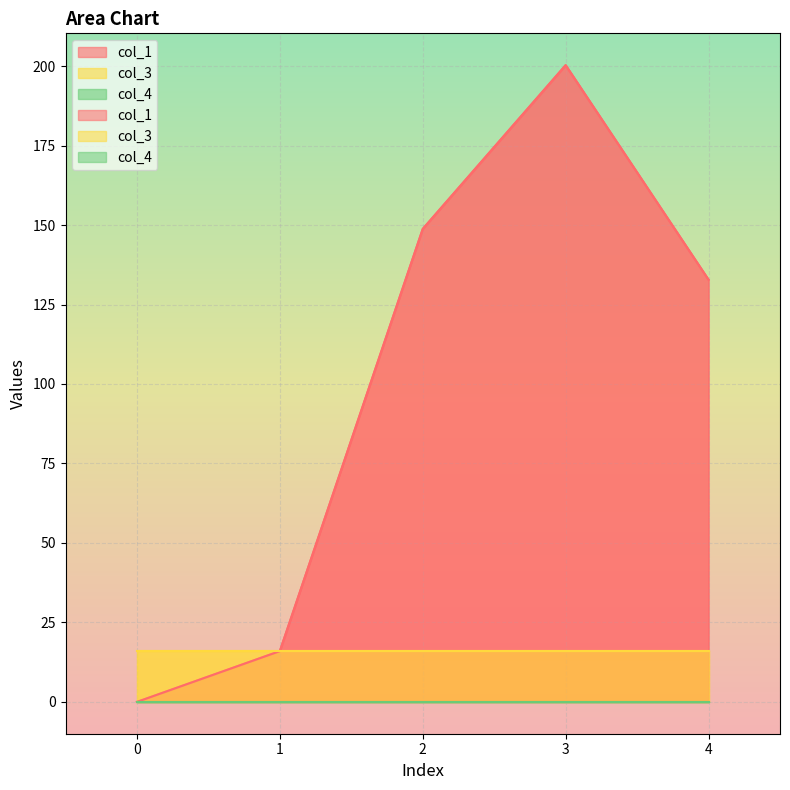

The col_4 series shows 0.0 at 0. True or false?

True